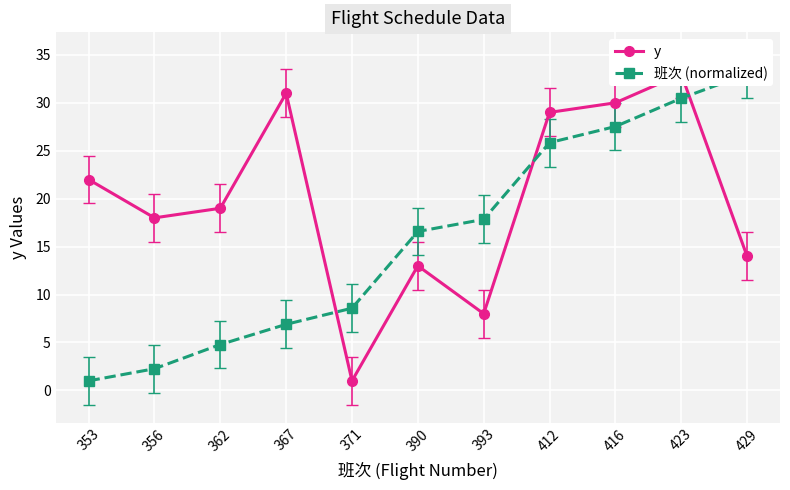

What is the average value of the y series?

19.8